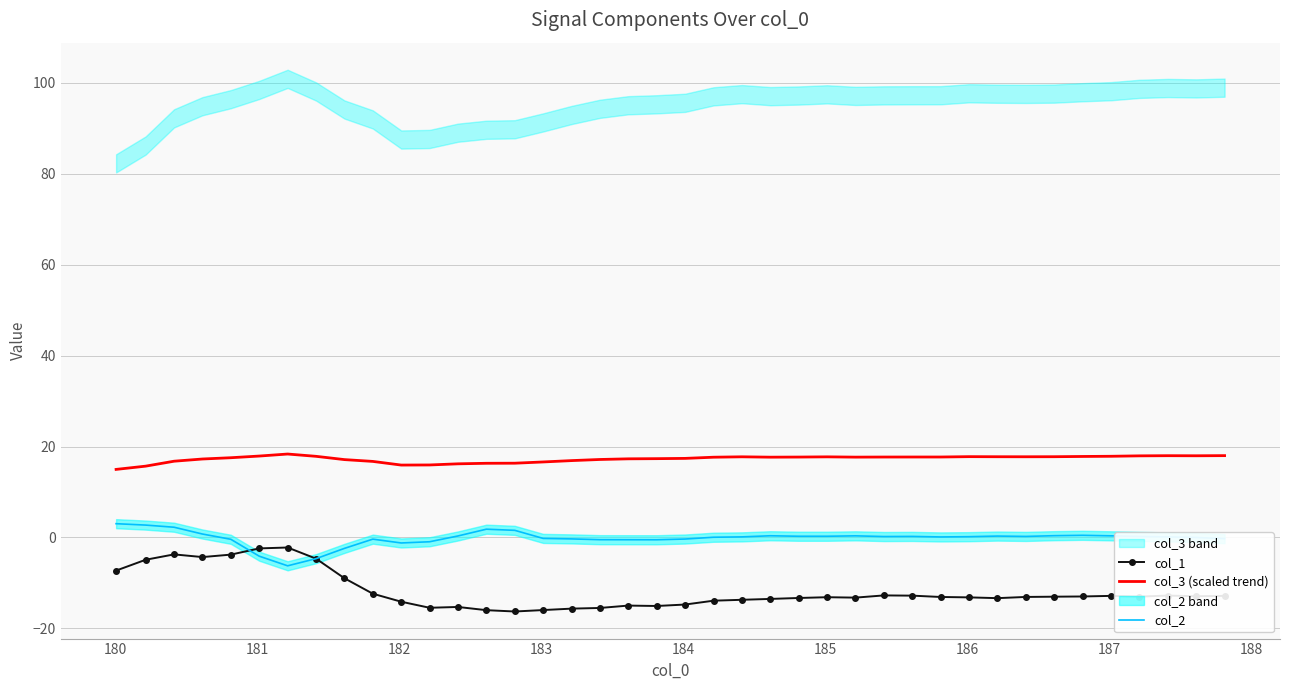

How many series are shown in this chart?

3